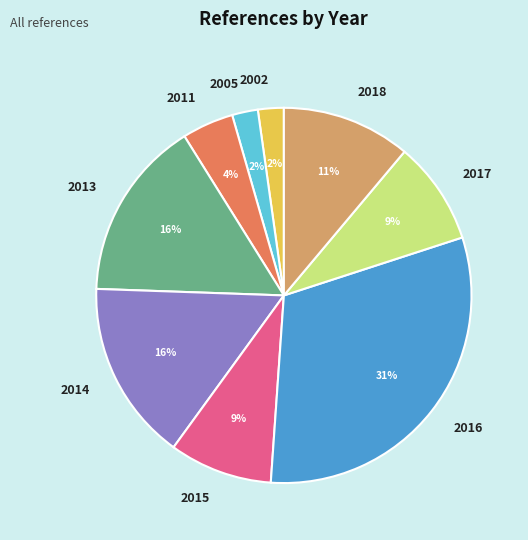

How many slices are in this pie chart?

9